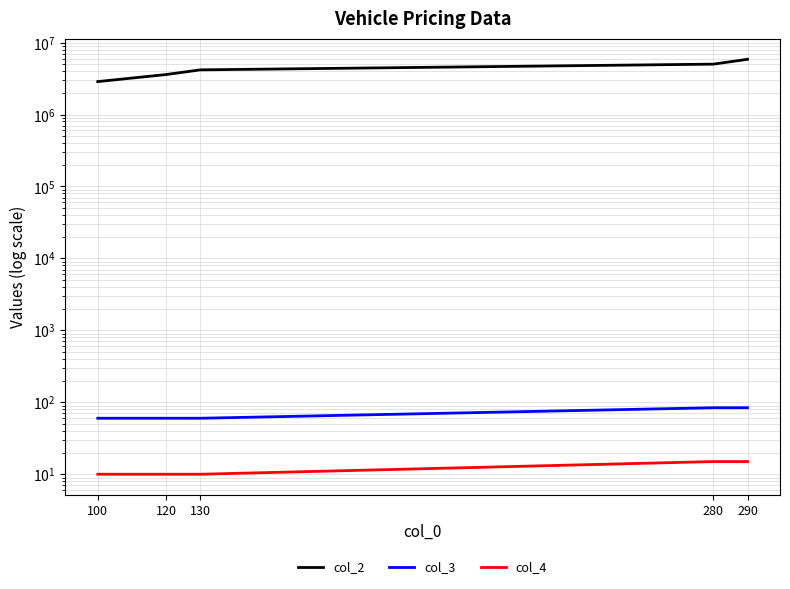

The col_3 series shows 150 at 290. True or false?

False